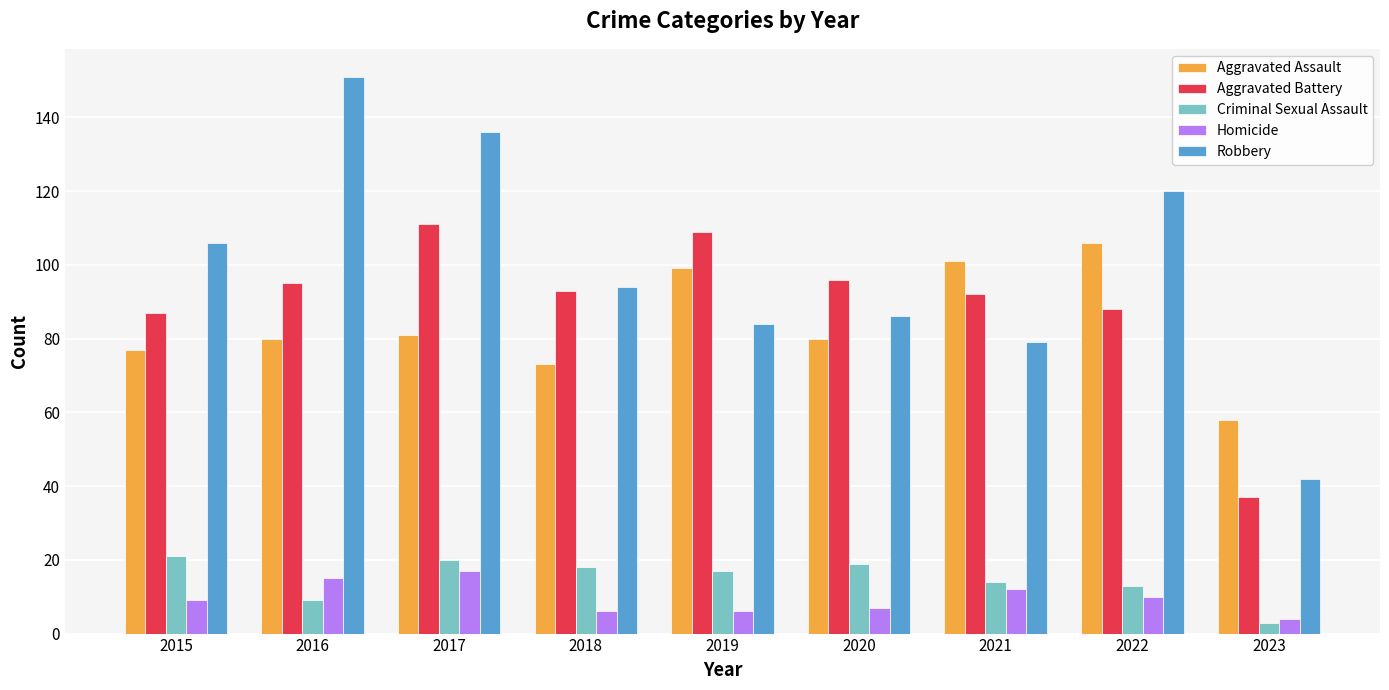

How many bars are there in each group?

5